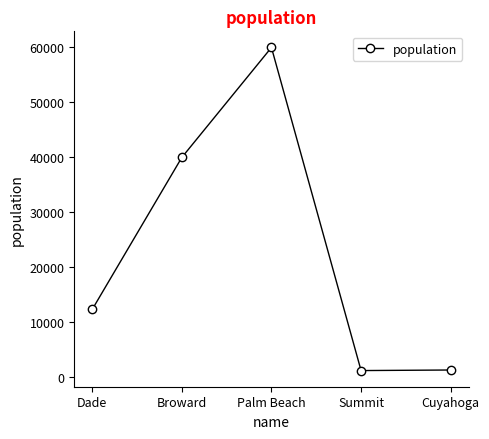

How many values are below 12345?

2